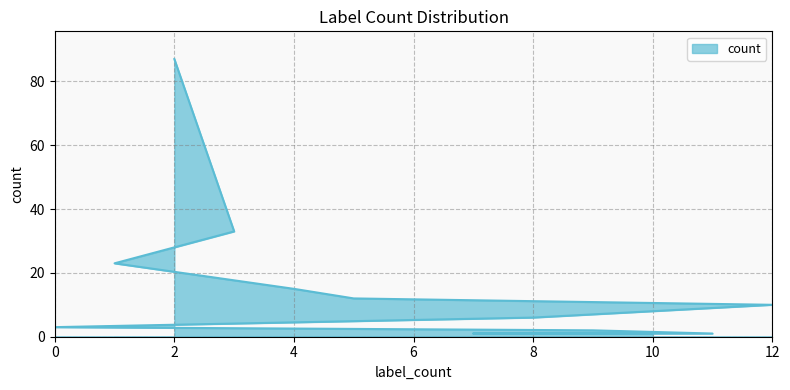

What is the sum of the values at 9 and 0?

5